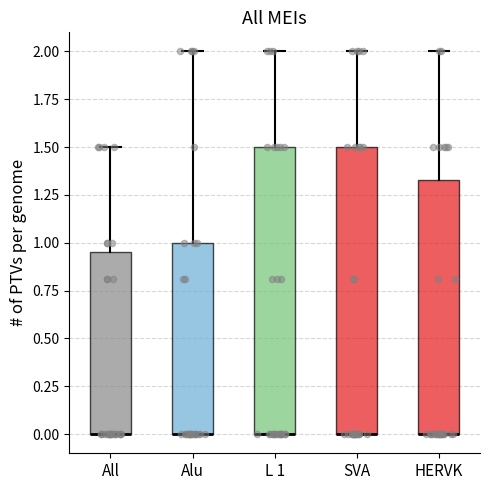

Where is the upper edge of the box for HERVK on the y-axis? The values are not printed on the chart, so give them approximately, as read against the axis.

1.35